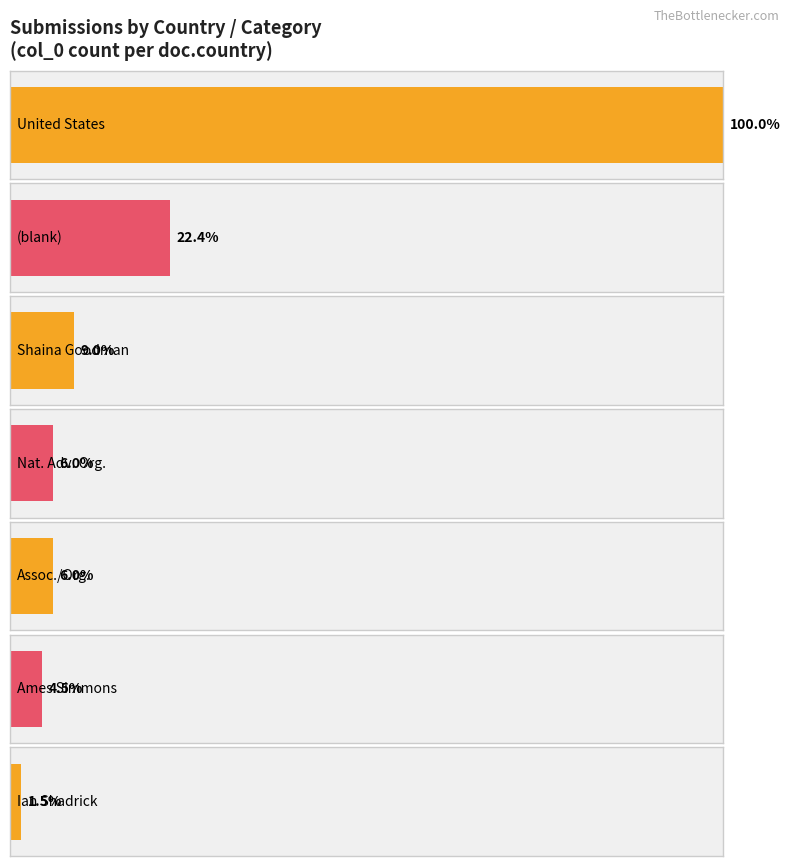

Does the chart contain stacked bars?

No